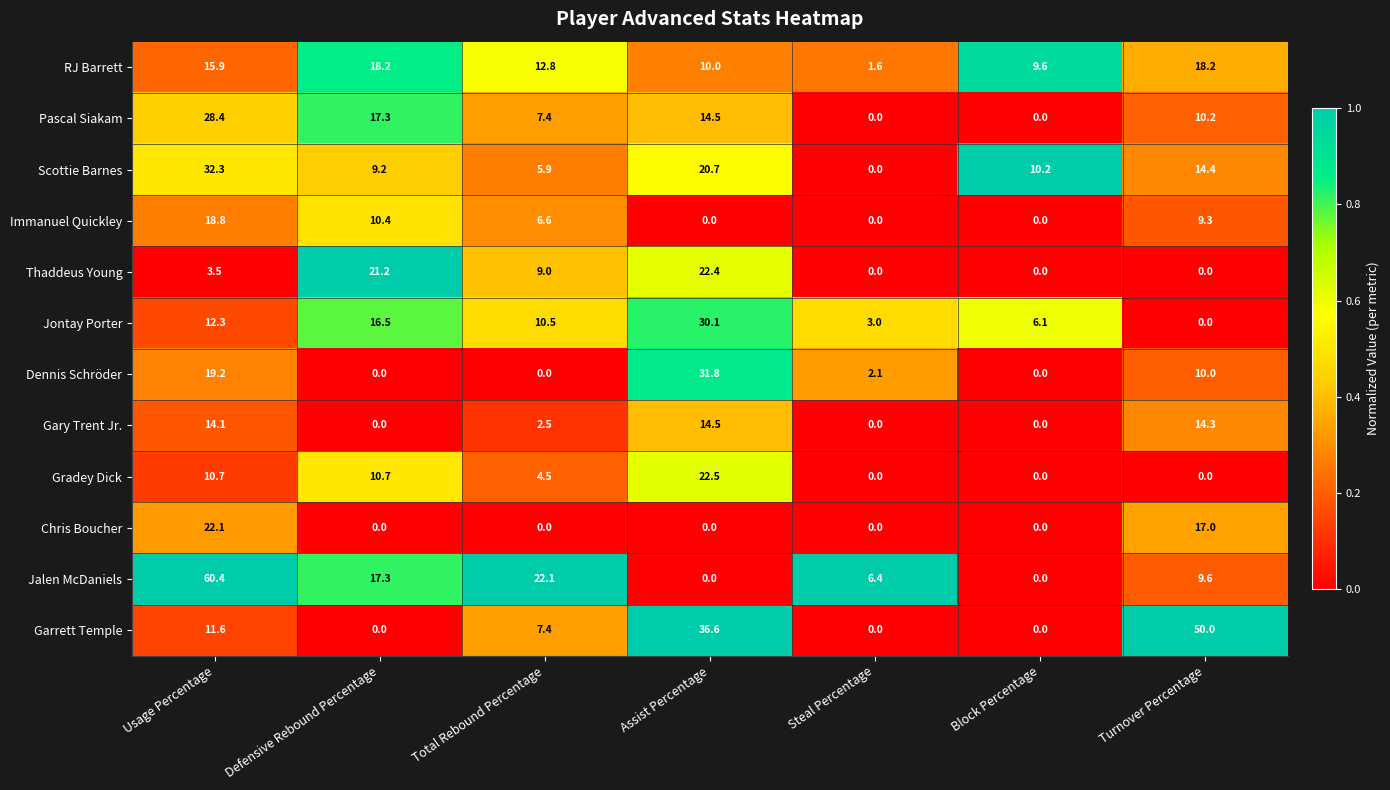

What is the average value of the Pascal Siakam series?

11.1